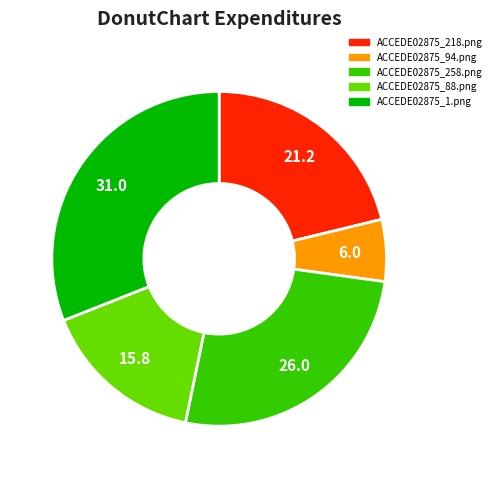

Which category has the biggest portion of the pie?

ACCEDE02875_1.png